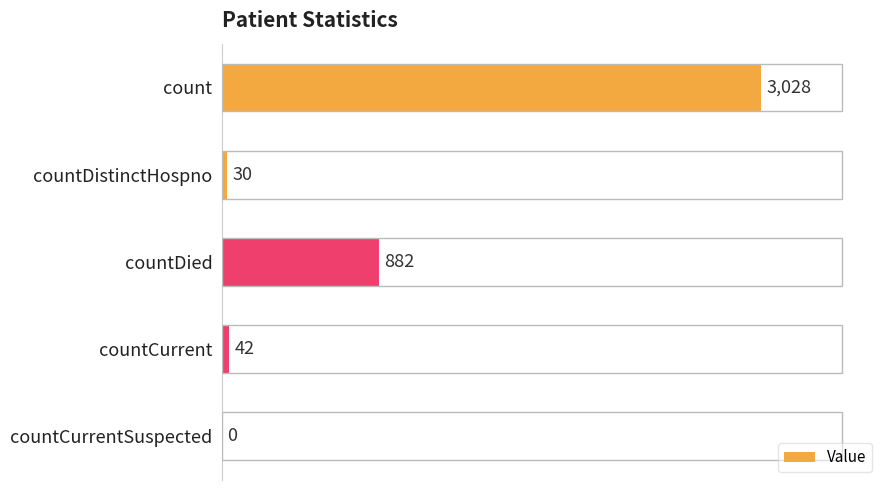

Where is the data nearest to the value 1514?

countDied